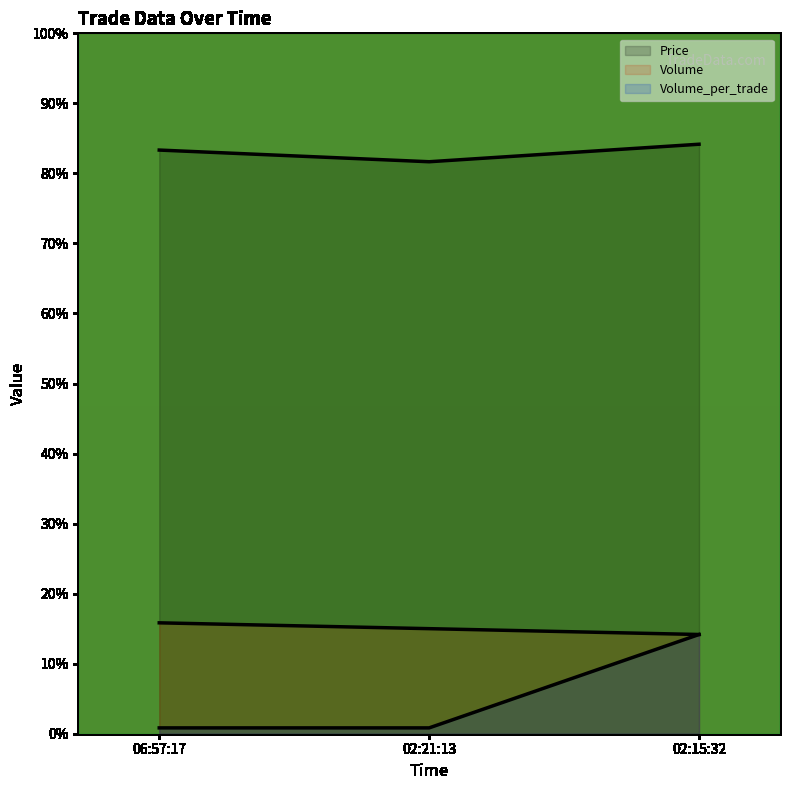

What is the total value across all series at 06:57:17?

100.0